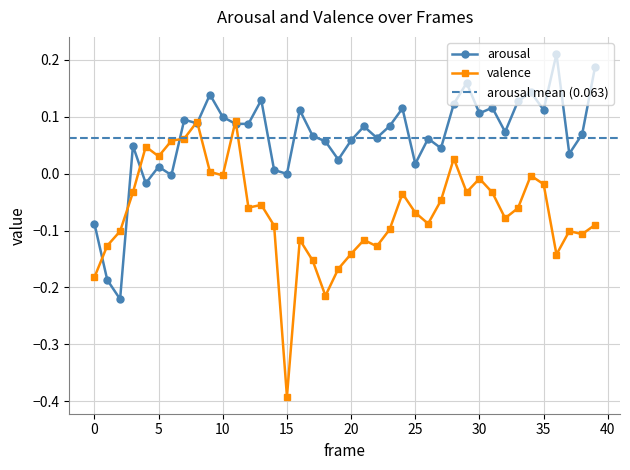

The value of valence at 5 is 0.0. True or false?

True